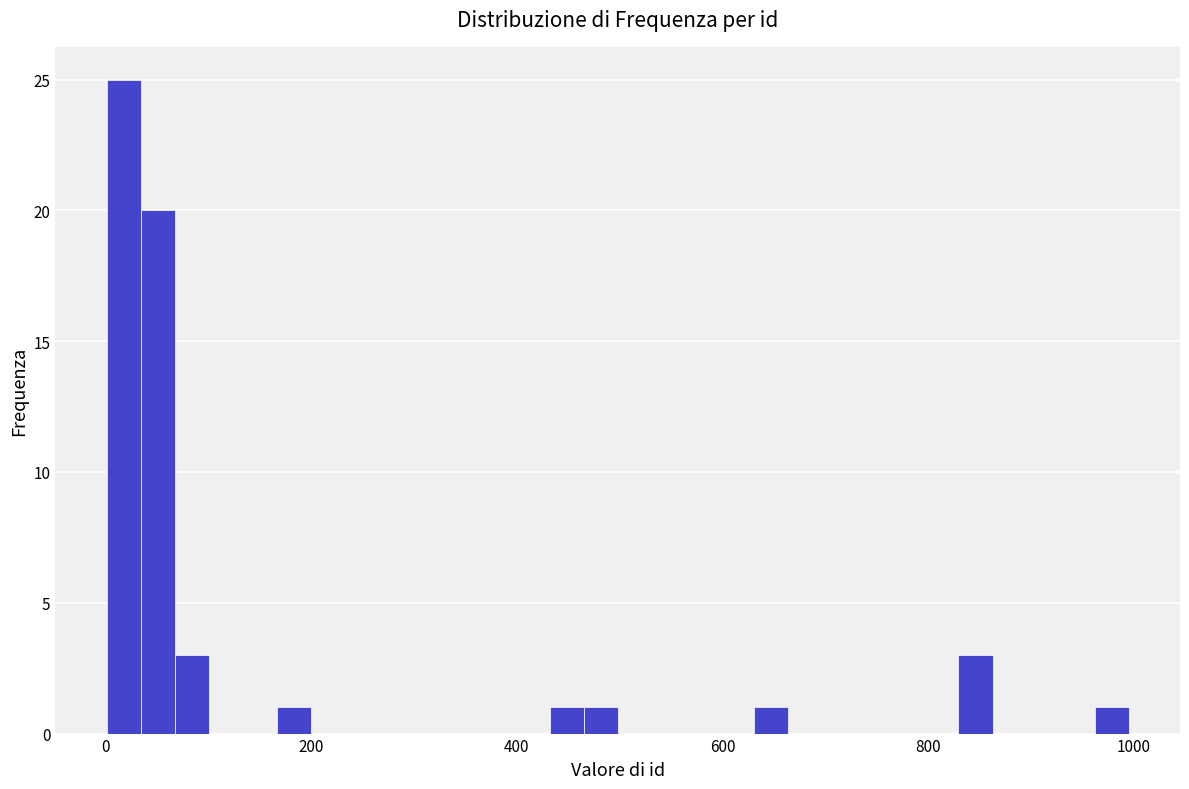

Read against the x-axis, roughly where is the centre of the tallest bar?

20